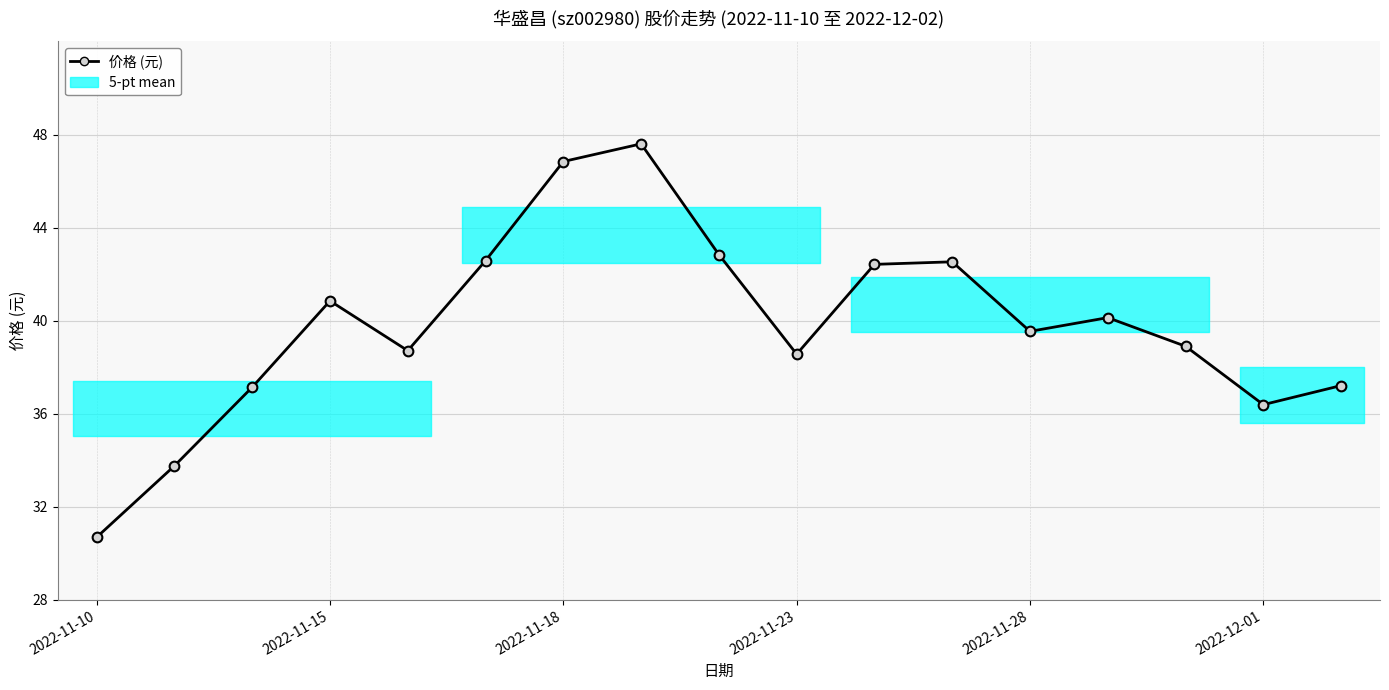

Does the chart have visible grid lines?

Yes